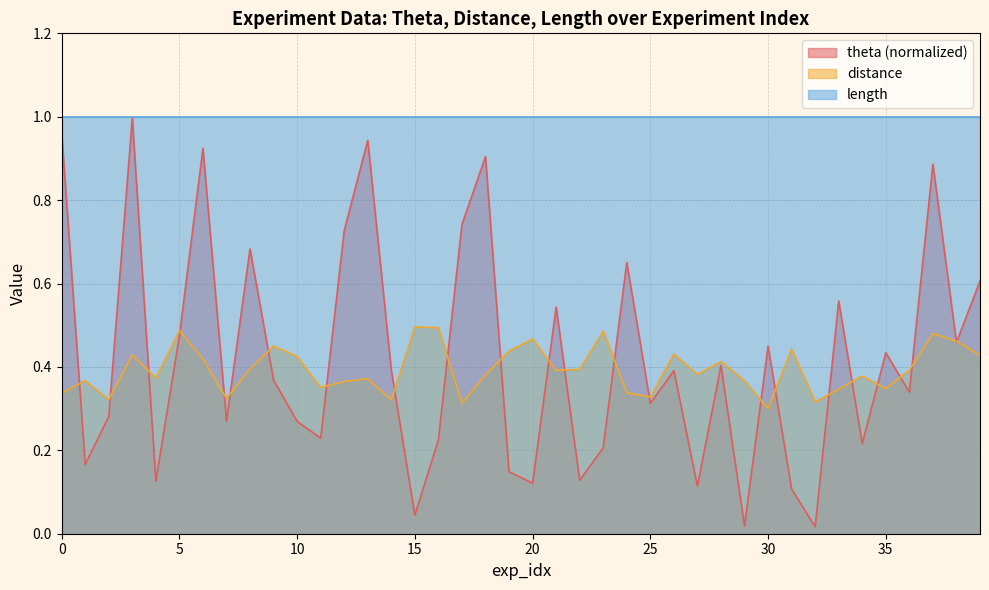

True or false: length and distance intersect in this chart.

False